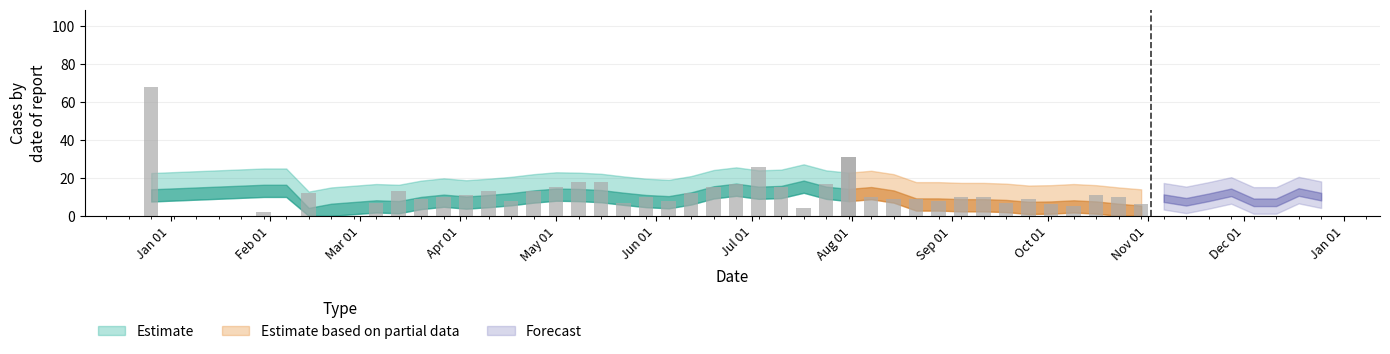

What is the change in value from 2023-07-10 to 2023-08-14?

-6